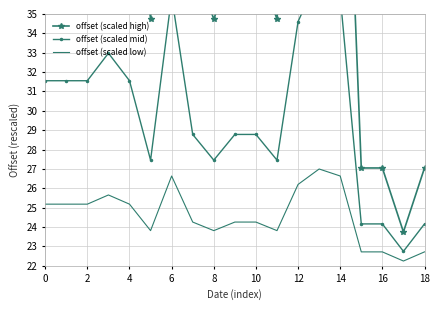

In offset (scaled mid), how many points are lower than both neighbors (excluding endpoints)?

4